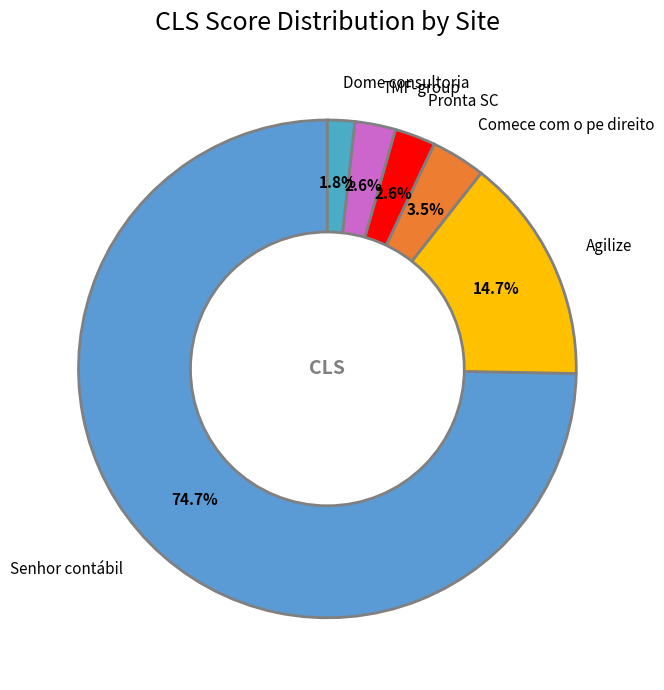

Is Comece com o pe direito the majority of the pie?

No